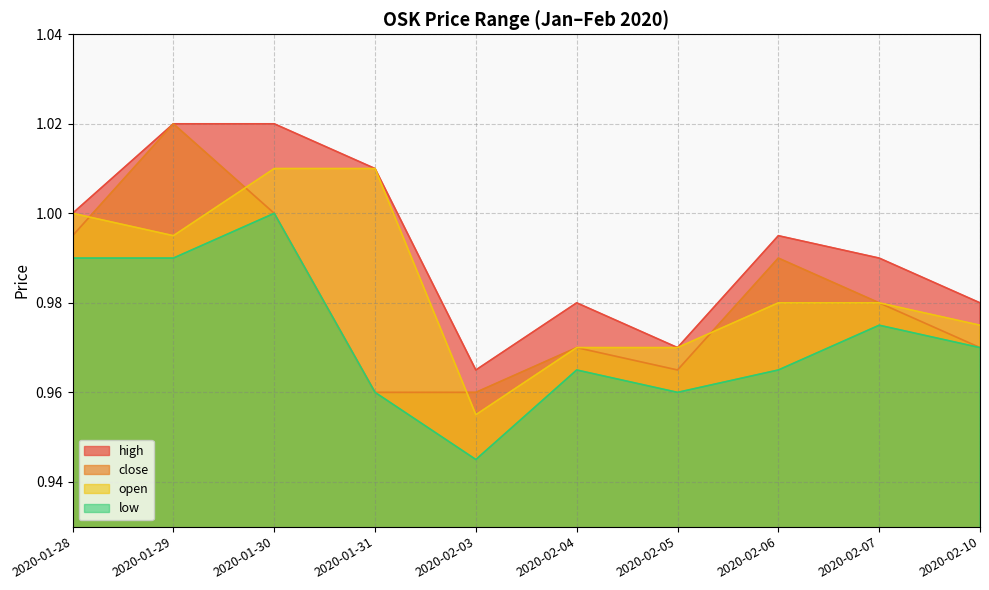

Is the value of close at 2020-01-31 greater than the value of open at 2020-02-06?

No